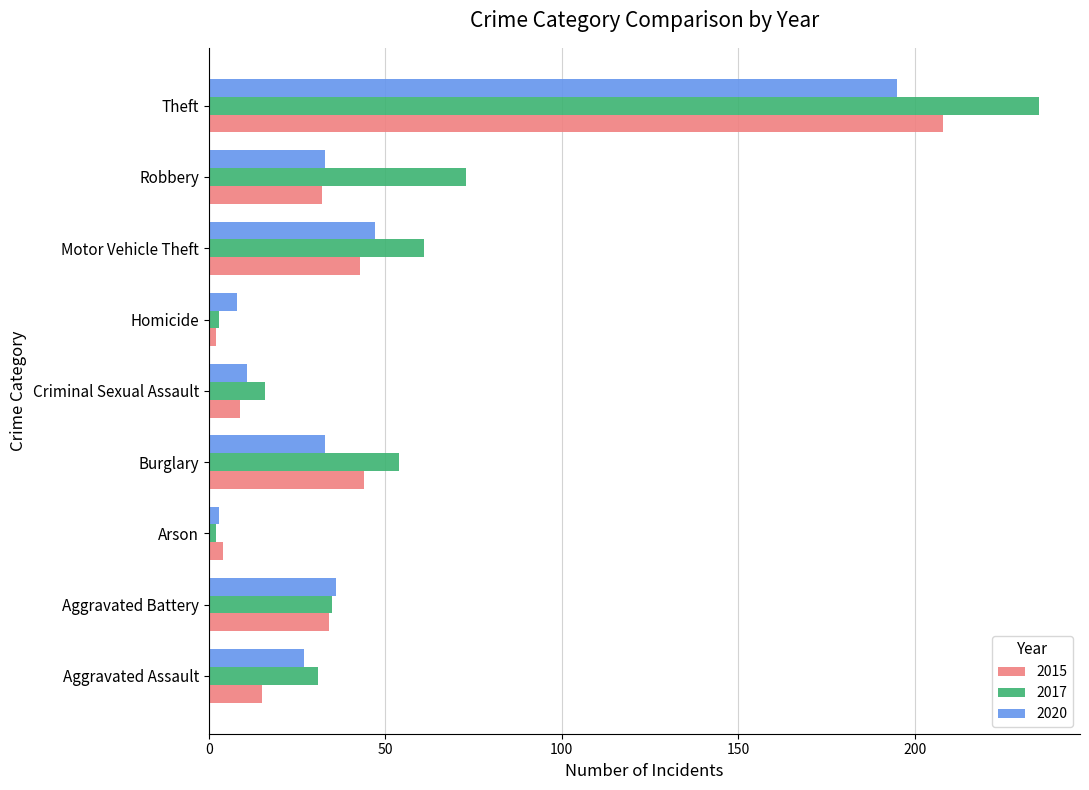

What is the difference between the second highest and second lowest values in the 2015 series?

40